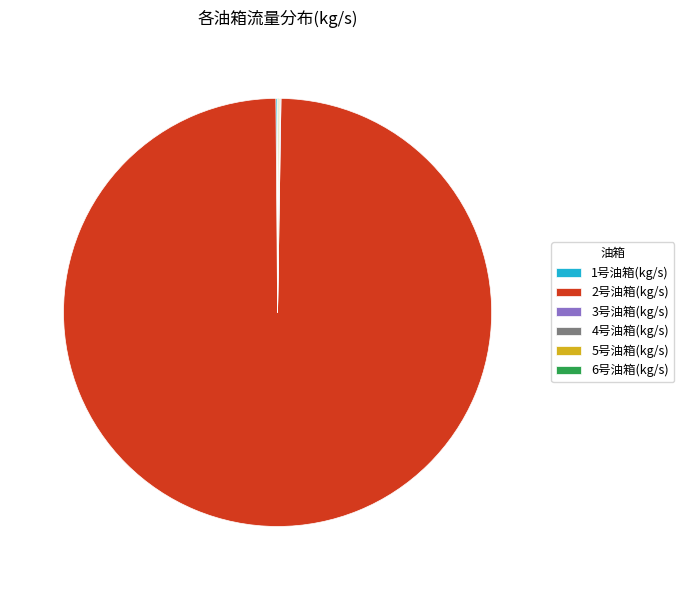

What is the largest slice in the pie chart?

2号油箱(kg/s)